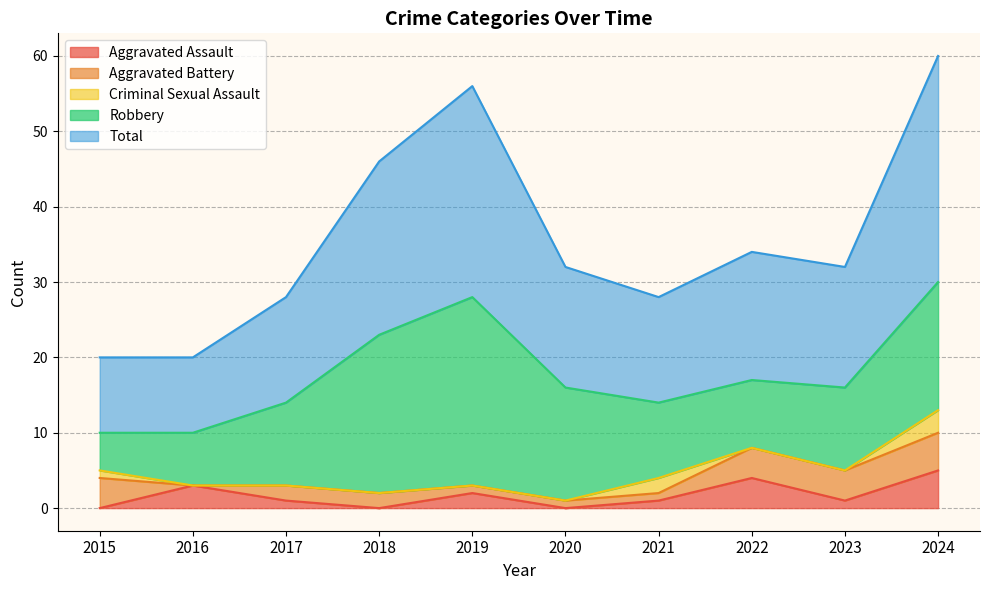

Read the Aggravated Battery value at 2018.

2